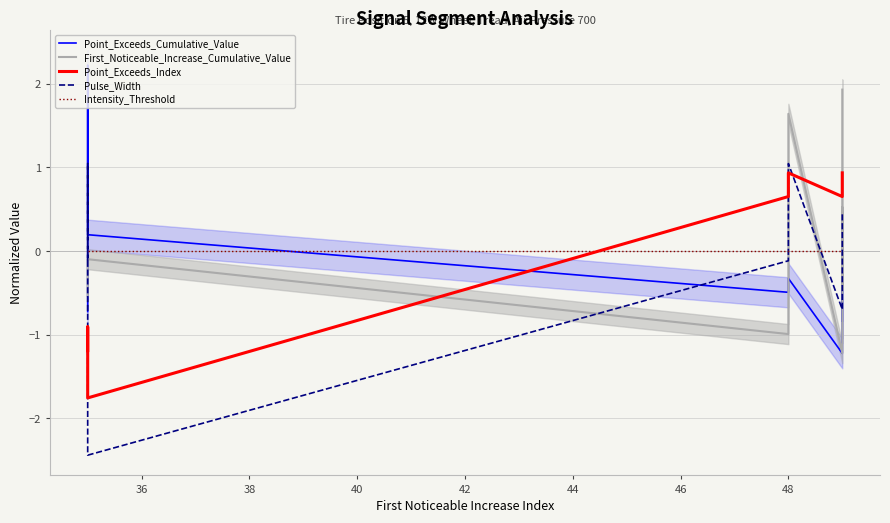

What is the highest value of the Point_Exceeds_Cumulative_Value series?

2.2